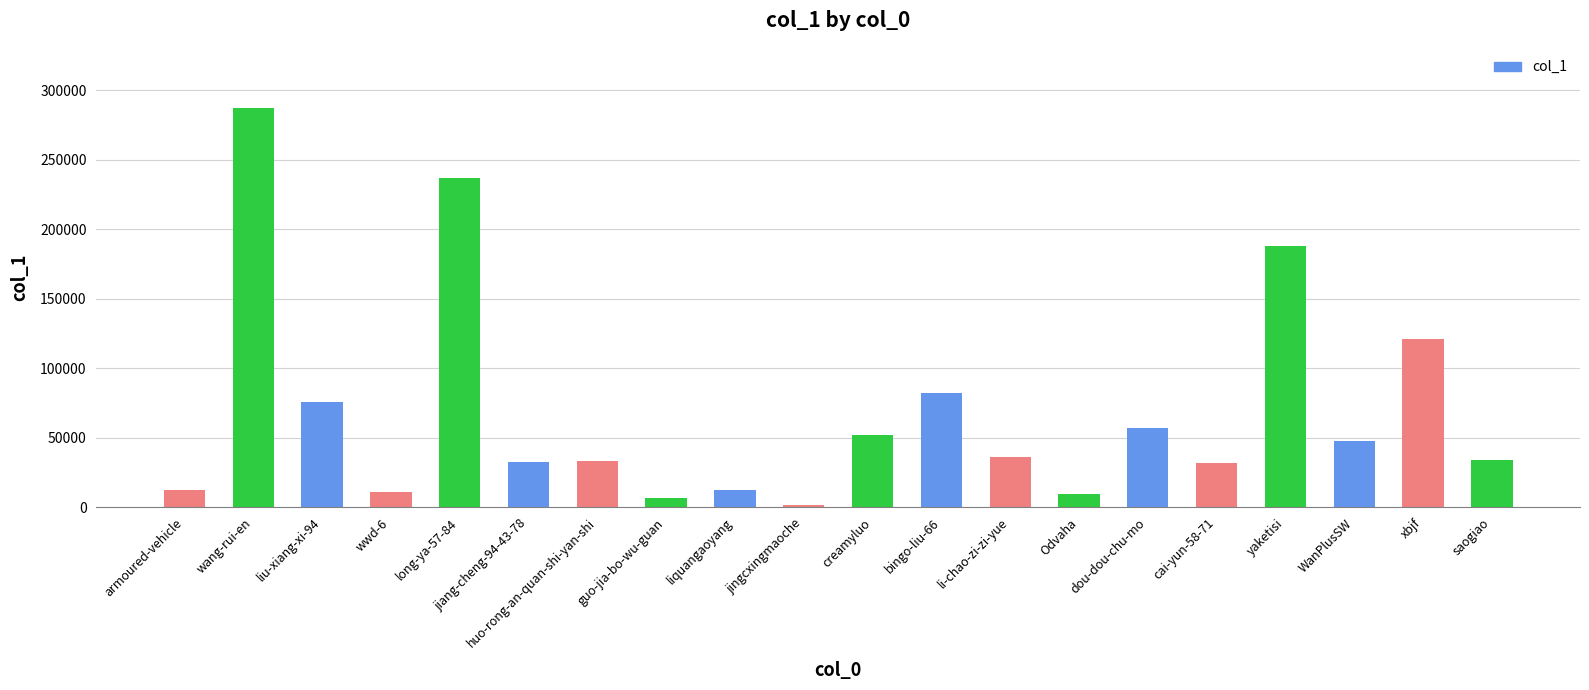

Which has a higher value, li-chao-zi-zi-yue or liquangaoyang?

li-chao-zi-zi-yue